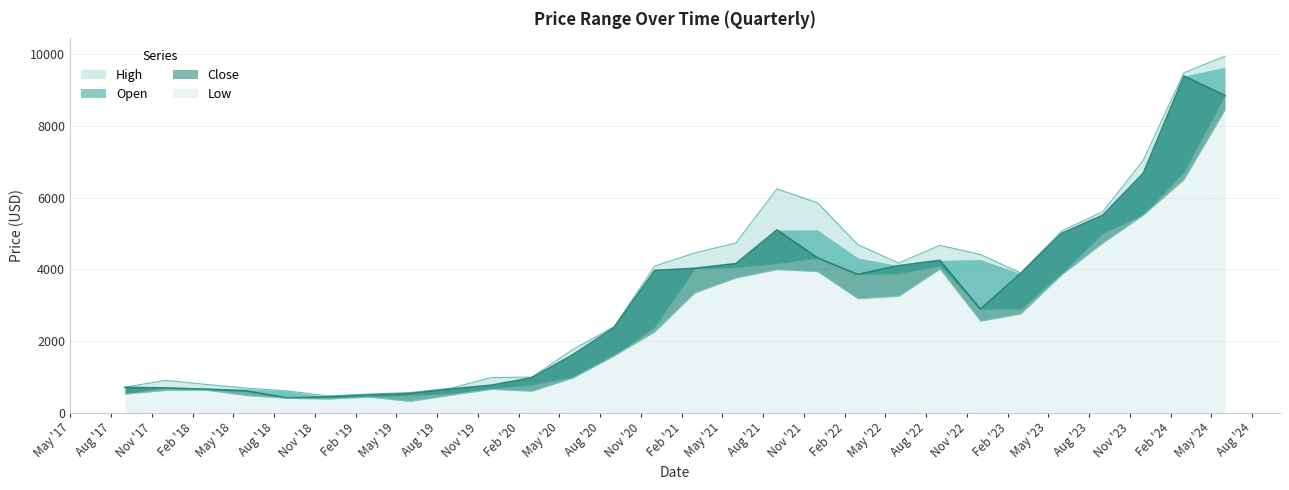

Reading left to right, extract all data points from this chart.

High: 2017-09-01=711.2	2017-12-01=898.8	2018-03-01=788.7	2018-06-01=683.8	2018-09-01=605.0	2018-12-01=465.6	2019-03-01=521.2	2019-06-01=560.0	2019-09-01=679.6	2019-12-01=979.0	2020-03-01=991.0	2020-06-01=1764.8	2020-09-01=2397.6	2020-12-01=4089.6	2021-03-01=4457.7	2021-06-01=4735.0	2021-09-01=6243.6	2021-12-01=5858.6	2022-03-01=4690.0	2022-06-01=4174.6	2022-09-01=4670.0	2022-12-01=4414.9	2023-03-01=3900.0	2023-06-01=5068.9	2023-09-01=5607.1	2023-12-01=7048.0	2024-03-01=9488.2	2024-06-01=9949.5
Open: 2017-09-01=515.8	2017-12-01=620.0	2018-03-01=625.0	2018-06-01=476.4	2018-09-01=398.0	2018-12-01=378.0	2019-03-01=434.2	2019-06-01=312.0	2019-09-01=486.0	2019-12-01=650.0	2020-03-01=598.1	2020-06-01=967.0	2020-09-01=1583.0	2020-12-01=2255.0	2021-03-01=3345.2	2021-06-01=3760.0	2021-09-01=3992.7	2021-12-01=3936.9	2022-03-01=3180.6	2022-06-01=3250.2	2022-09-01=4006.1	2022-12-01=2553.0	2023-03-01=2754.1	2023-06-01=3845.6	2023-09-01=4733.4	2023-12-01=5514.0	2024-03-01=6503.5	2024-06-01=8453.0
Close: 2017-09-01=703.9	2017-12-01=691.0	2018-03-01=650.3	2018-06-01=601.7	2018-09-01=407.6	2018-12-01=441.0	2019-03-01=489.7	2019-06-01=532.0	2019-09-01=661.5	2019-12-01=765.6	2020-03-01=975.2	2020-06-01=1619.0	2020-09-01=2376.0	2020-12-01=3969.8	2021-03-01=4028.8	2021-06-01=4160.4	2021-09-01=5100.7	2021-12-01=4318.2	2022-03-01=3858.7	2022-06-01=4103.7	2022-09-01=4251.9	2022-12-01=2890.7	2023-03-01=3878.8	2023-06-01=5003.9	2023-09-01=5510.6	2023-12-01=6683.9	2024-03-01=9396.4	2024-06-01=8851.4